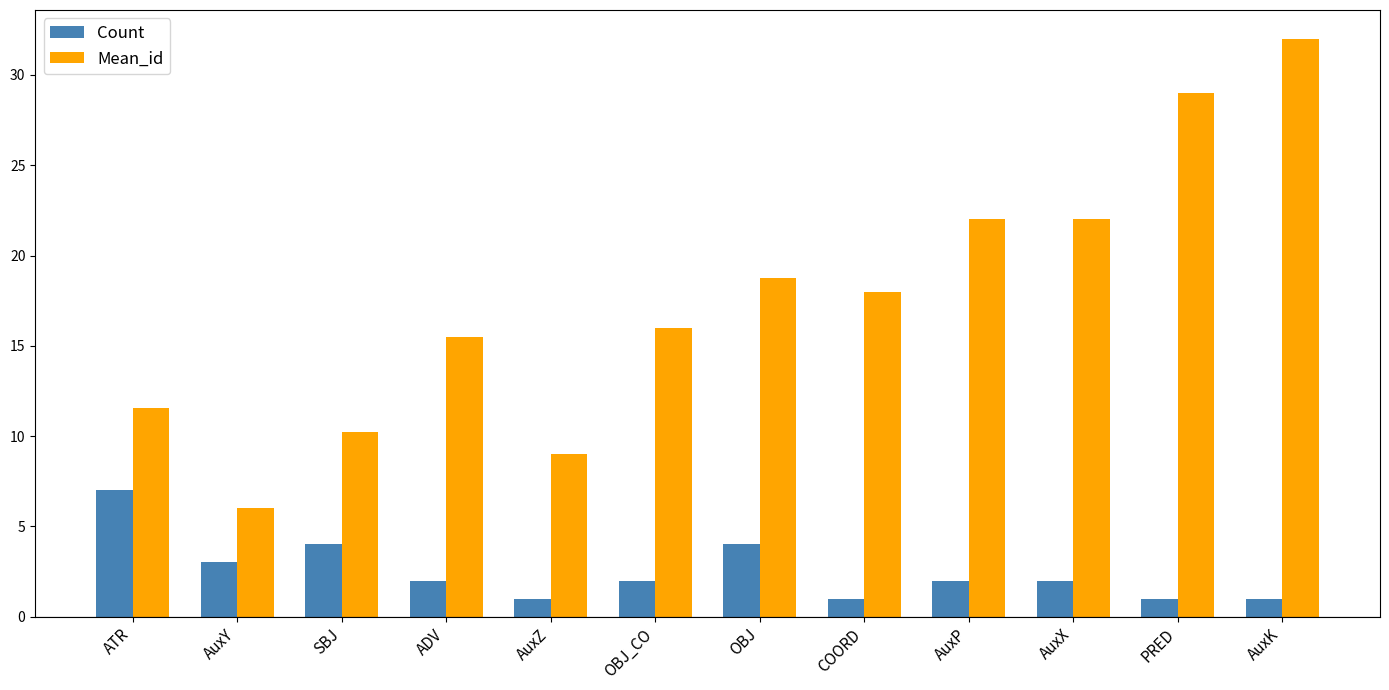

What value does the Mean_id series have at AuxX?

22.0